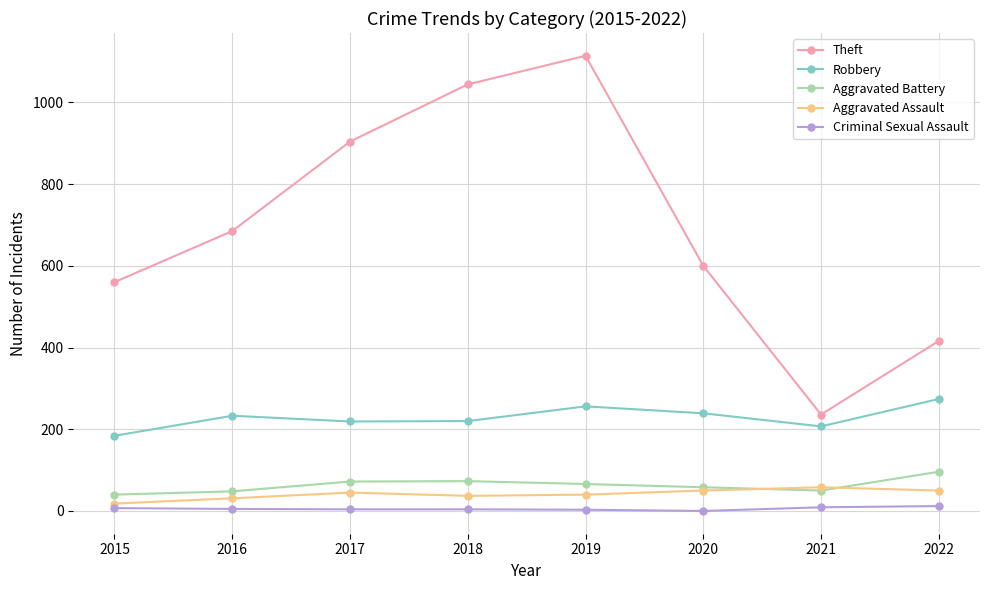

What is the difference between the maximum and second lowest values in the Robbery series?

67